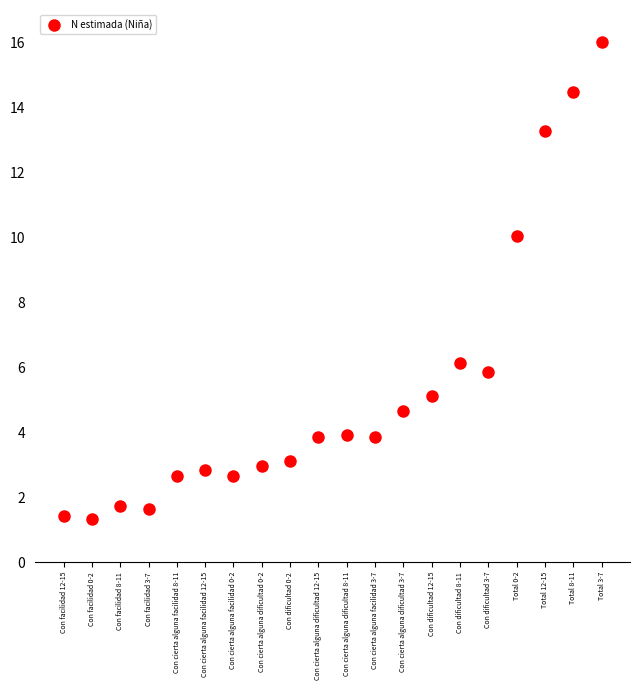

What is the range of Y values (max minus min)?

14.7